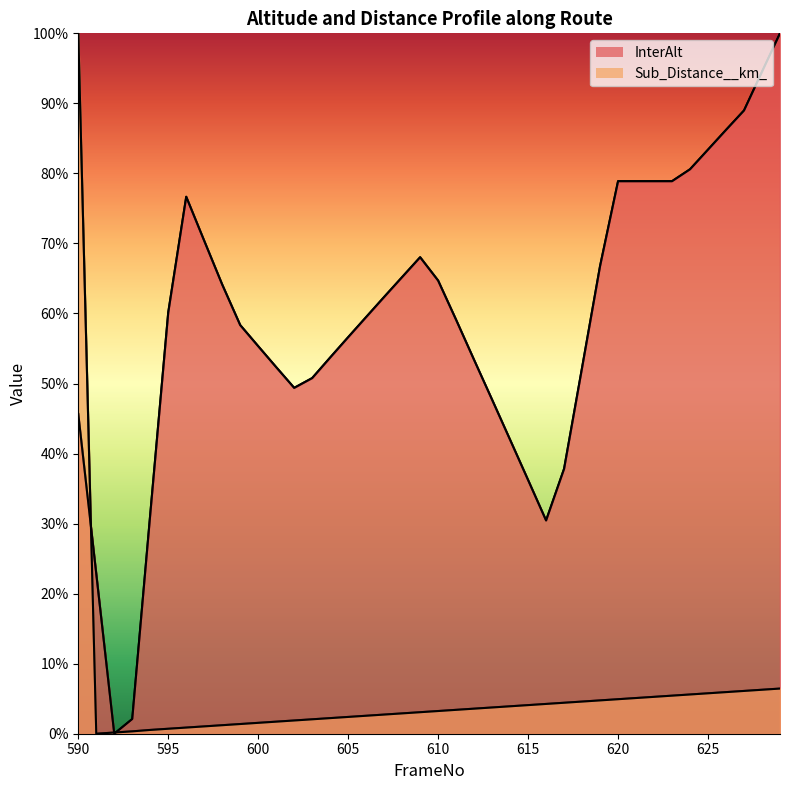

How many positive values does the InterAlt series have?

39